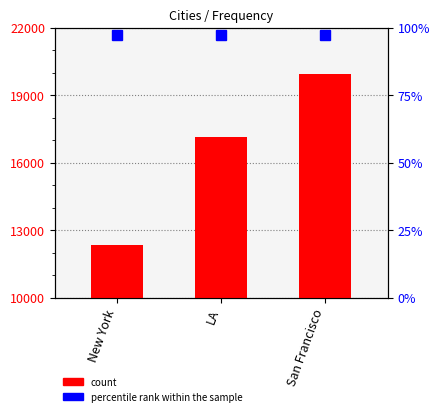

What is the label of the 2nd bar from the right?

LA